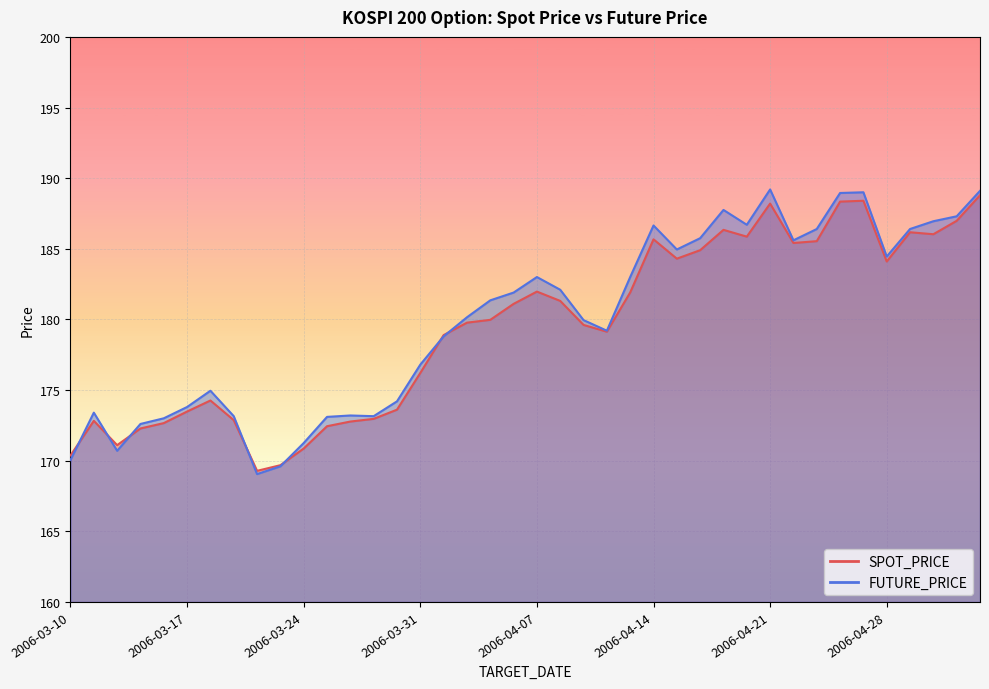

What is the sum of all SPOT_PRICE values?

7176.3